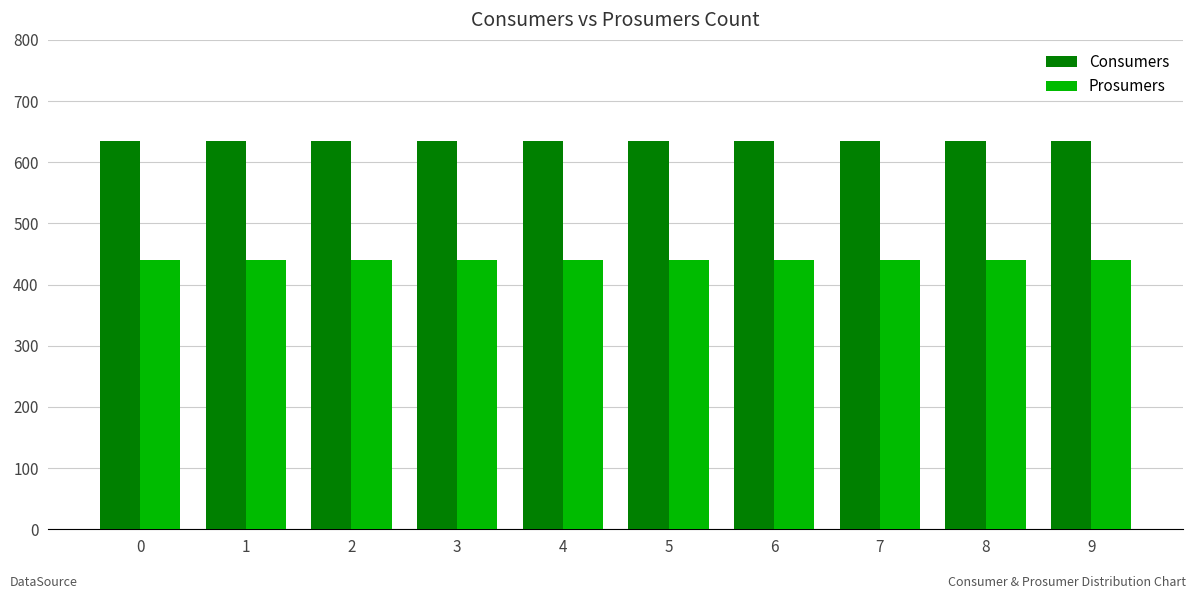

What is the difference between the highest and lowest values at 8?

195